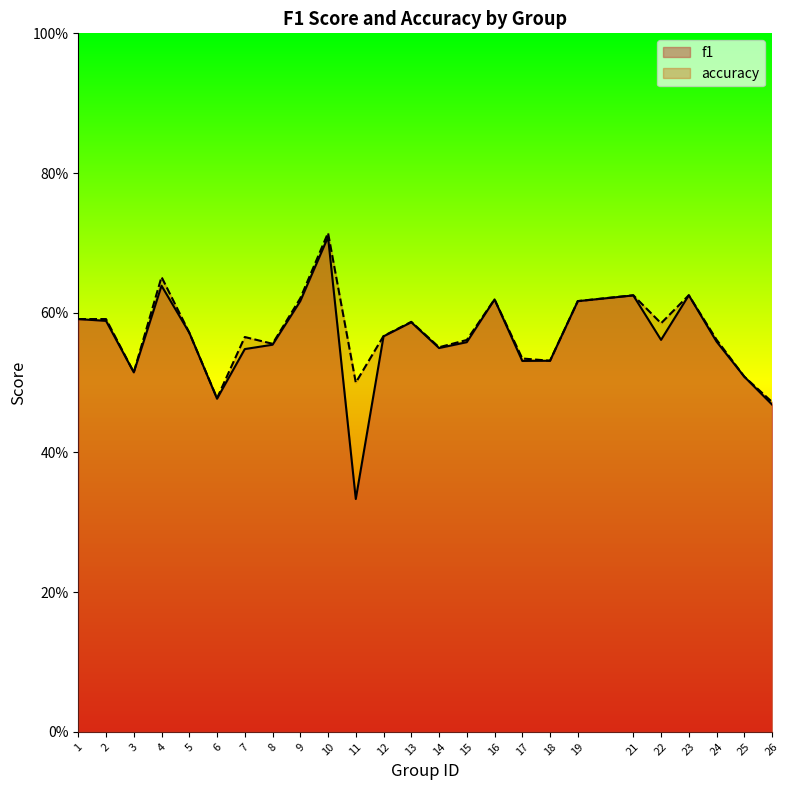

Is the value of accuracy at 13 greater than the value of f1 at 3?

Yes